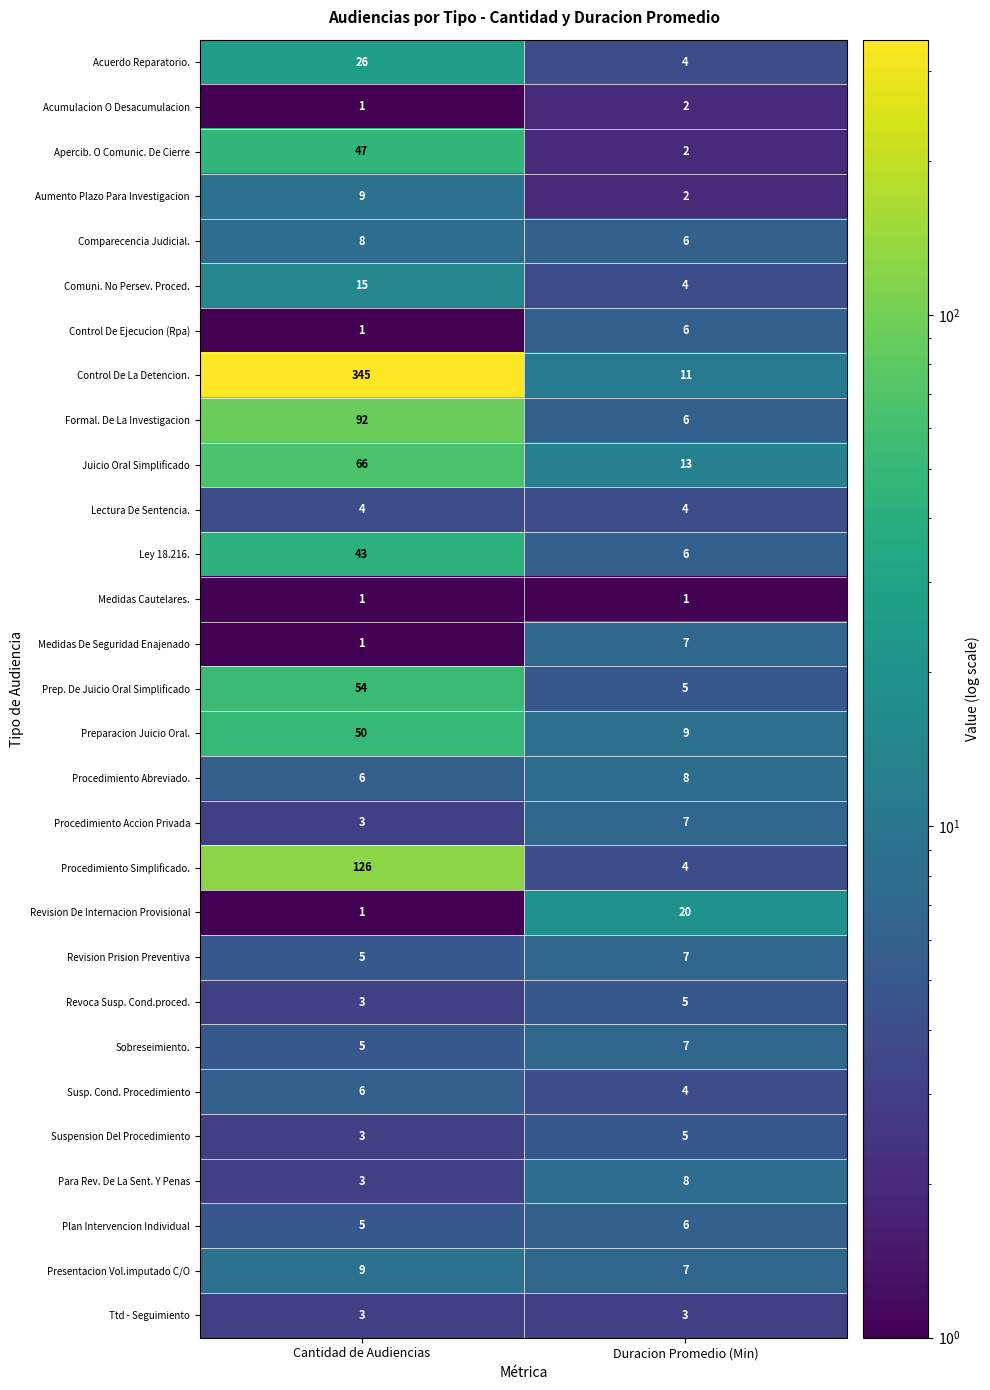

Which series has the largest total across all categories?

Control De La Detencion.